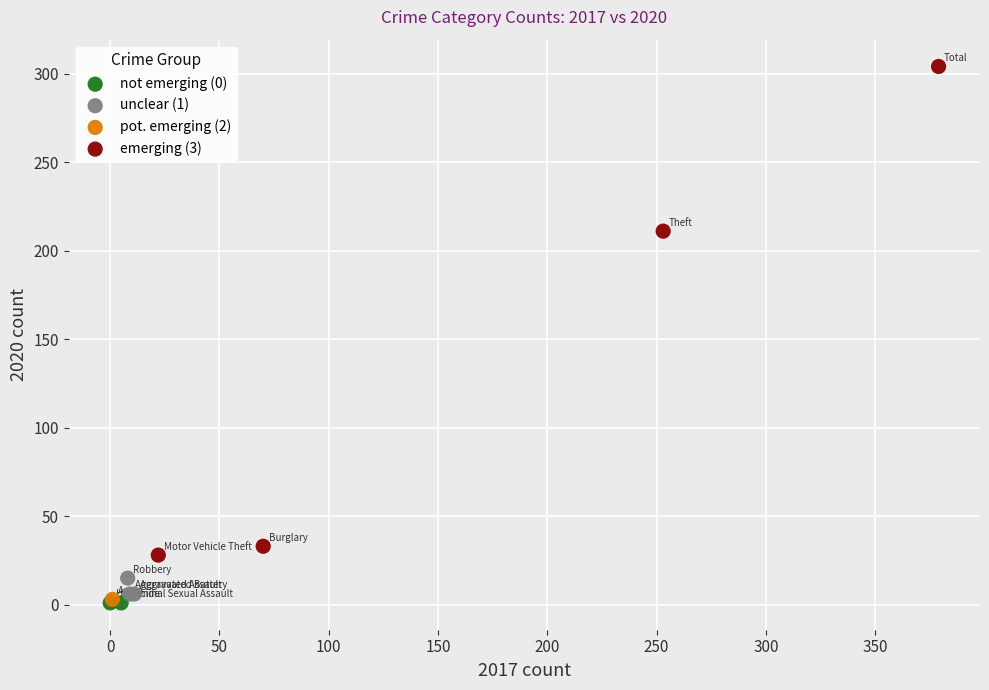

What are all the series names shown in the legend?

not emerging (0), unclear (1), pot. emerging (2), emerging (3)